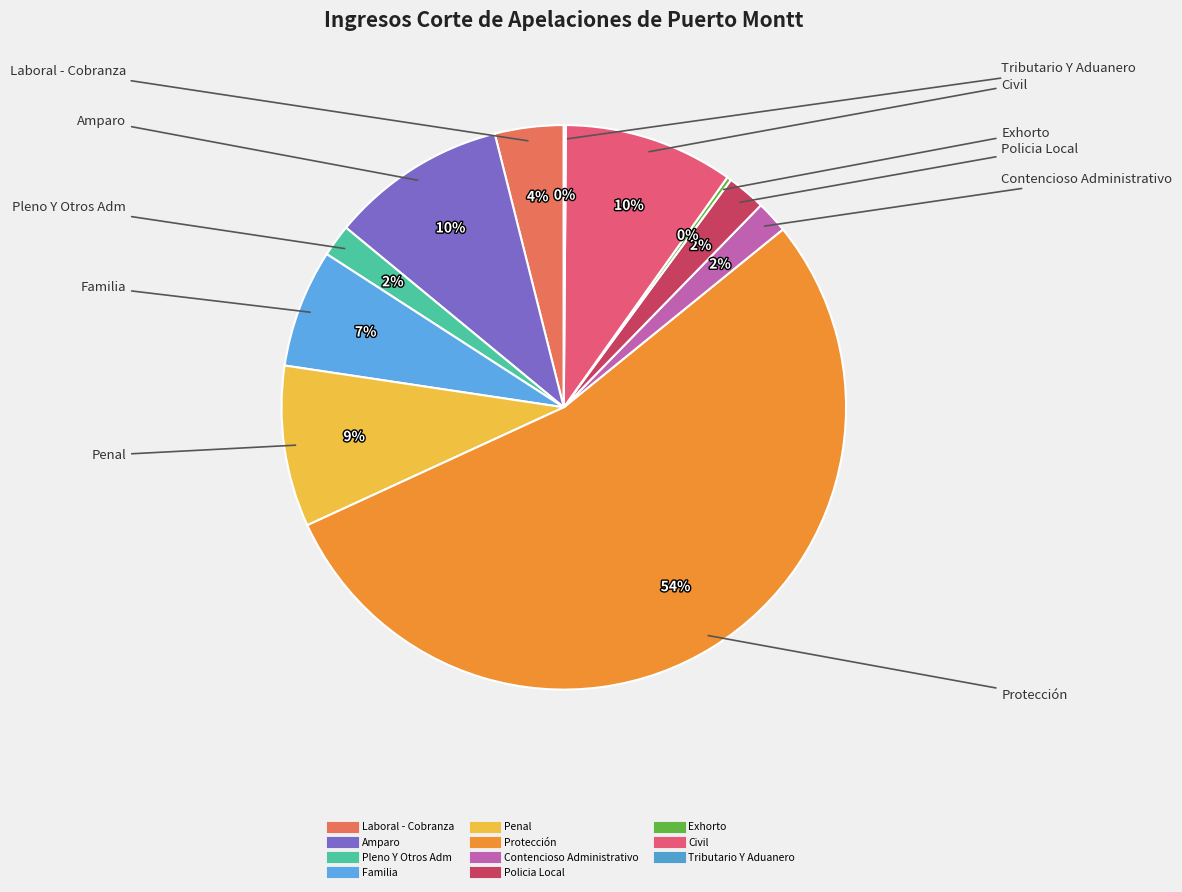

True or false: Protección accounts for 48% of the total.

False